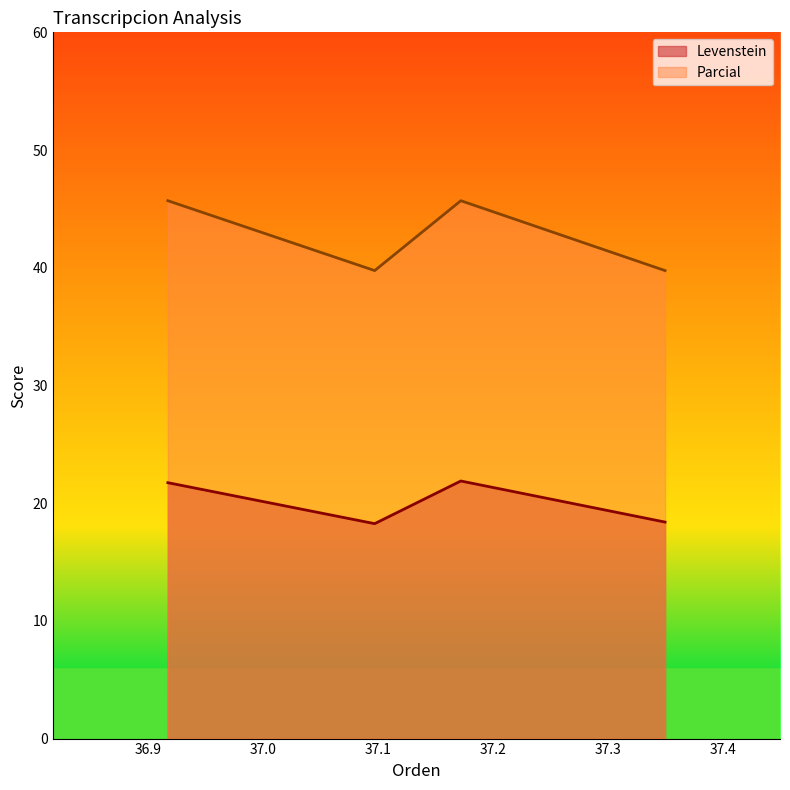

True or false: Levenstein and Parcial intersect in this chart.

False